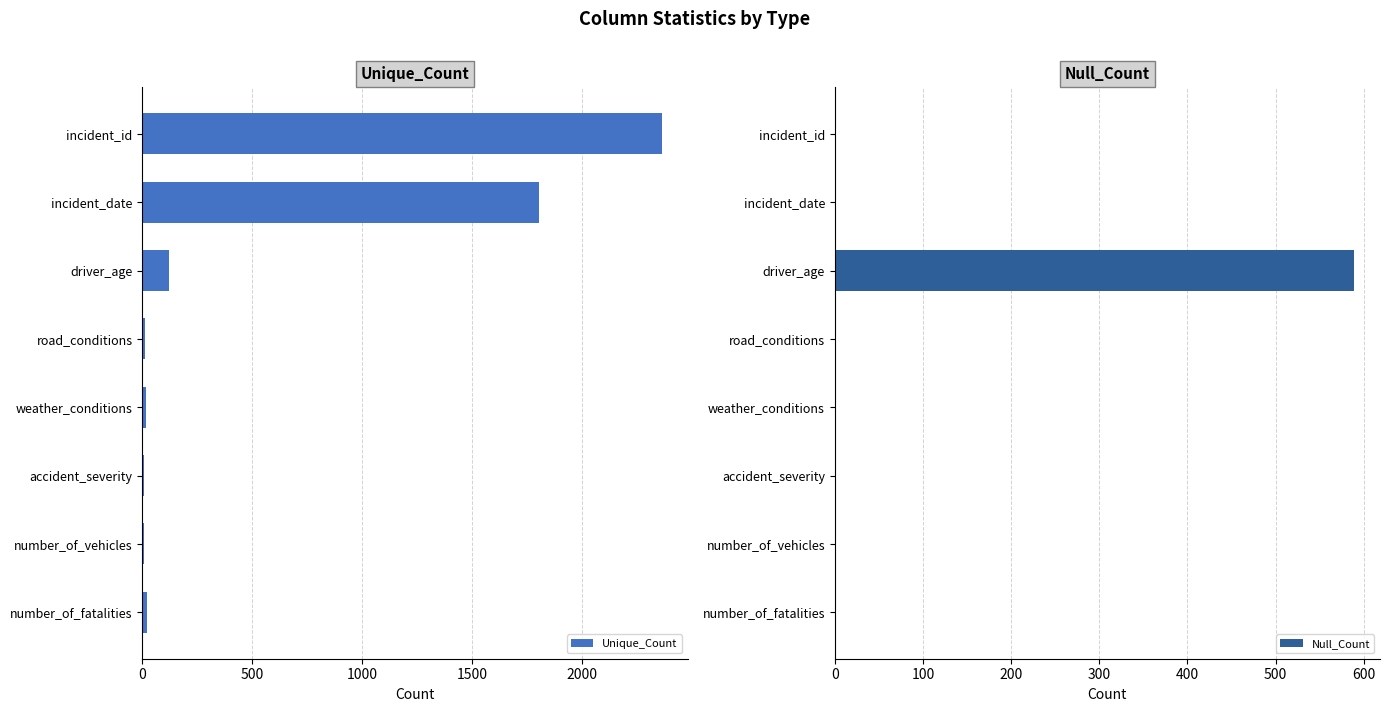

What is the sum of all Unique_Count values?

4353